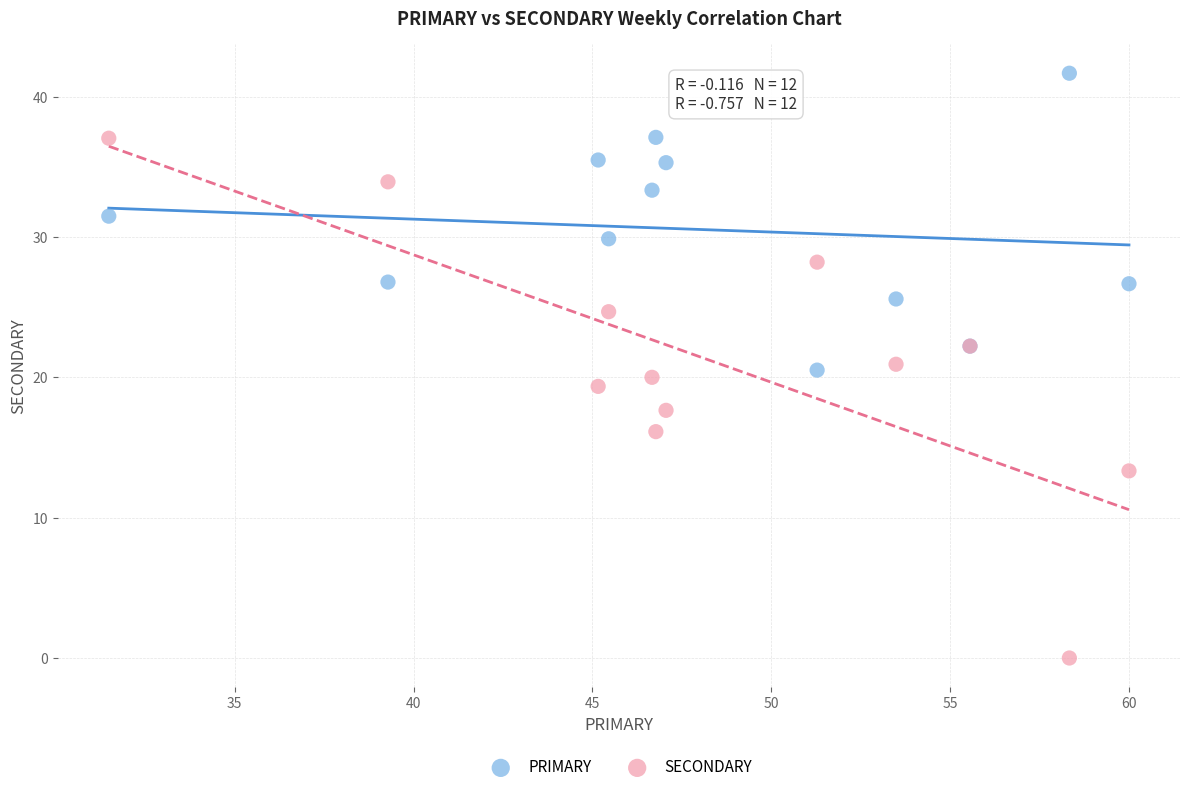

Which series reaches the minimum Y coordinate?

SECONDARY